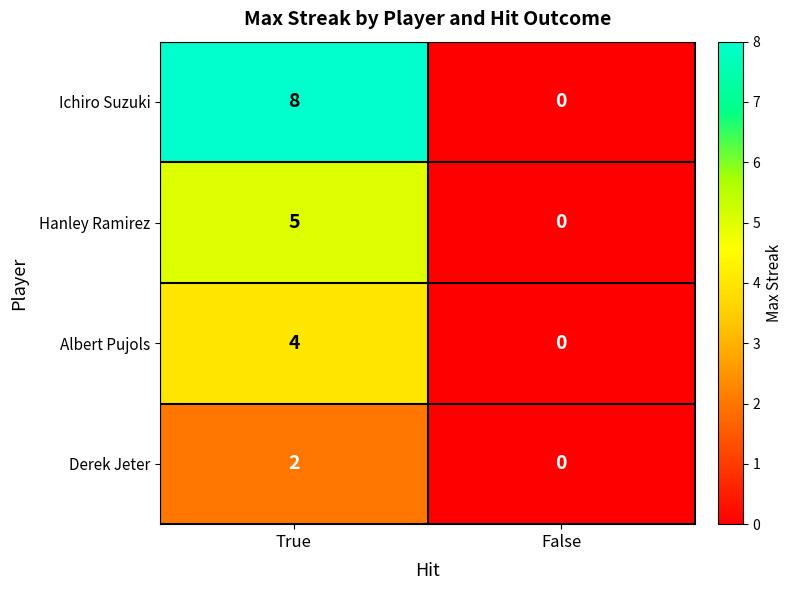

Which series has the widest spread of values?

Ichiro Suzuki